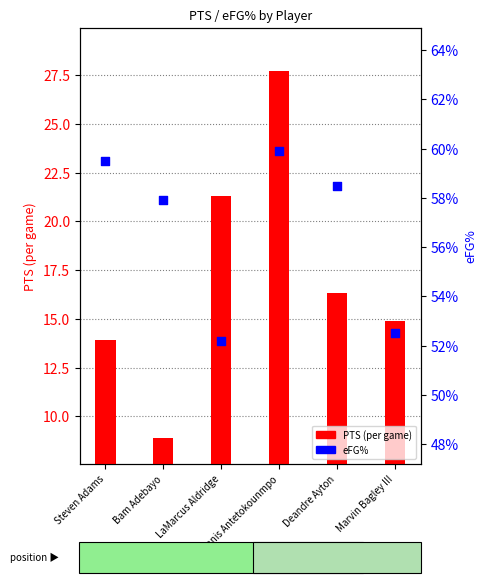

What is the total value across all series at Steven Adams?

14.5